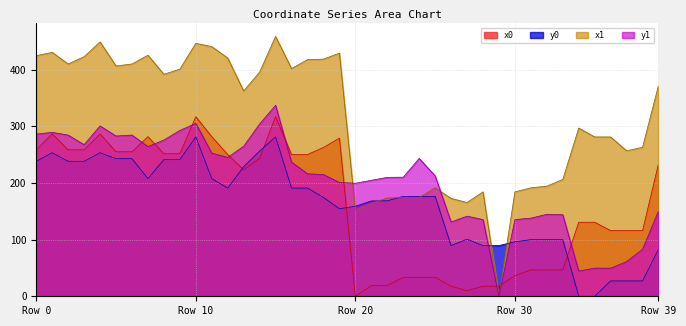

What is the total value across all series at 35?

461.8